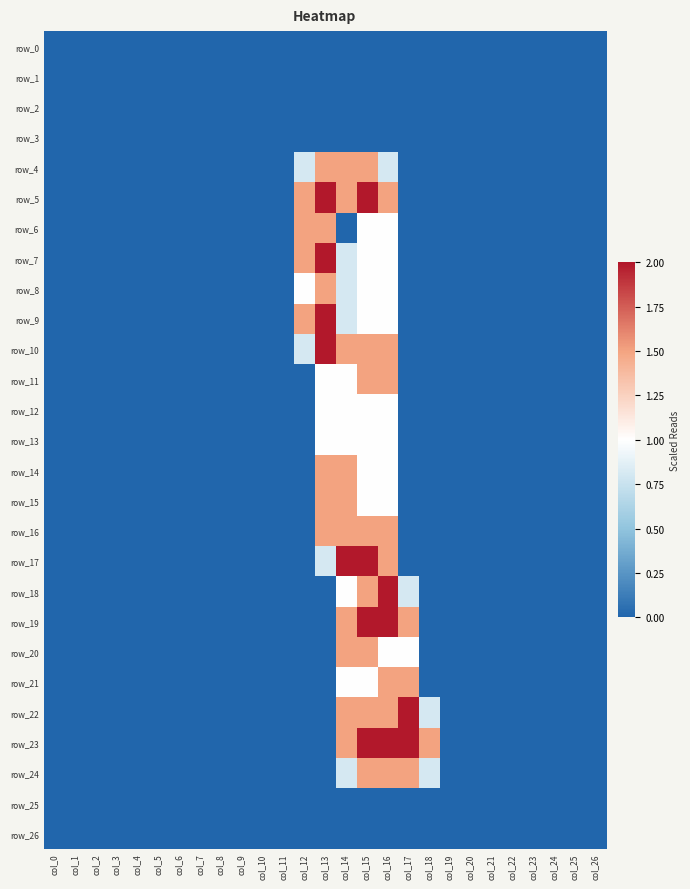

What is the average value of the row_24 series?

0.2